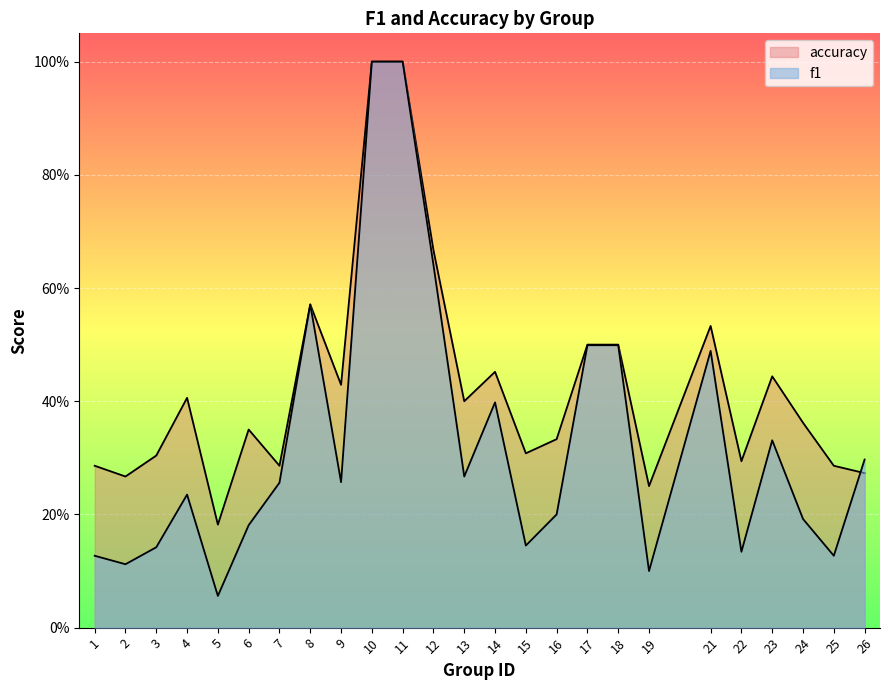

The value of f1 at 9 is 0.3. True or false?

True